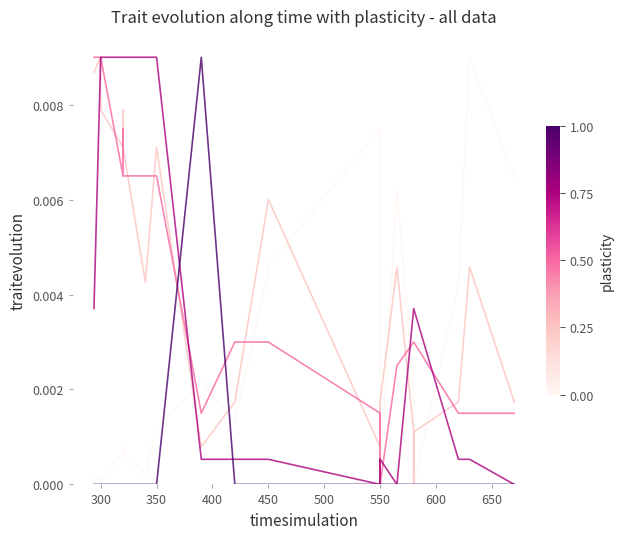

What is the label of the 33rd point from the right?

600